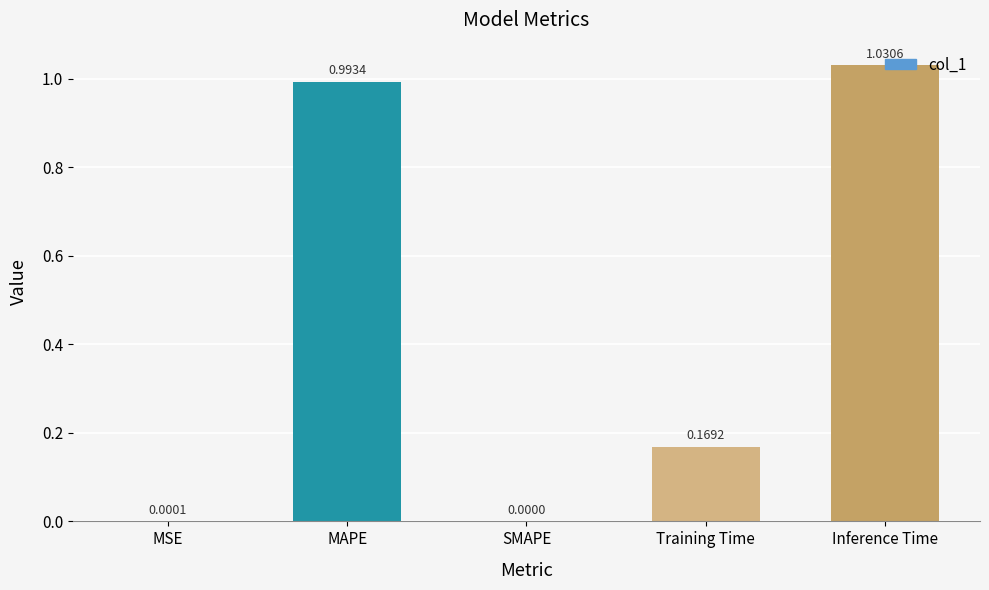

Which category has the highest value across all series?

Inference Time